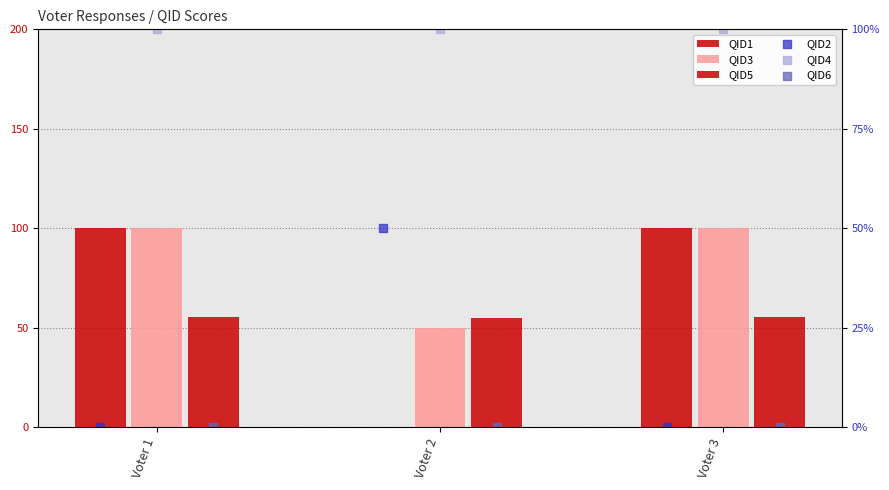

What are all the series names shown in the legend?

QID1, QID3, QID5, QID2, QID4, QID6